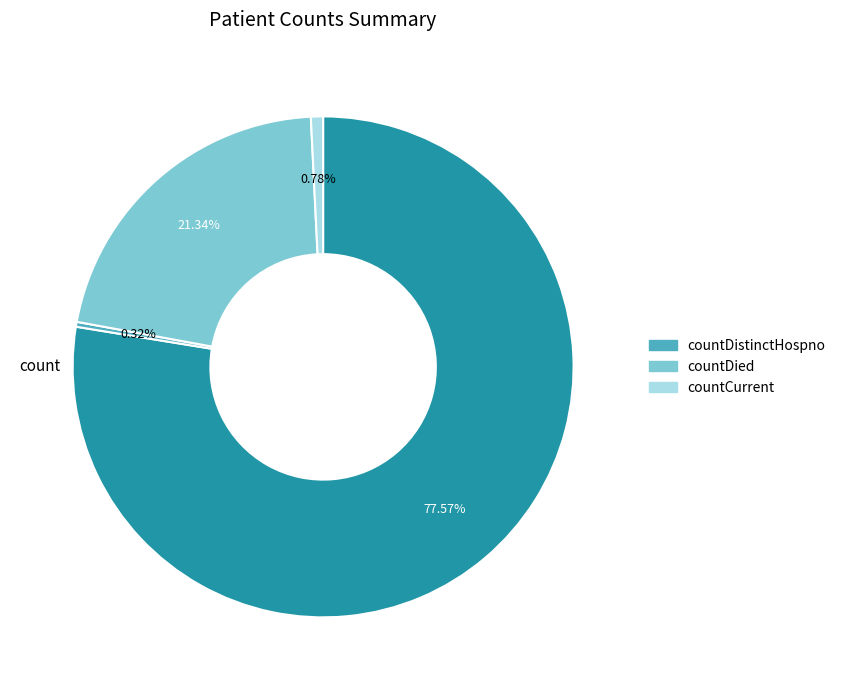

Is there a majority slice in this chart?

Yes